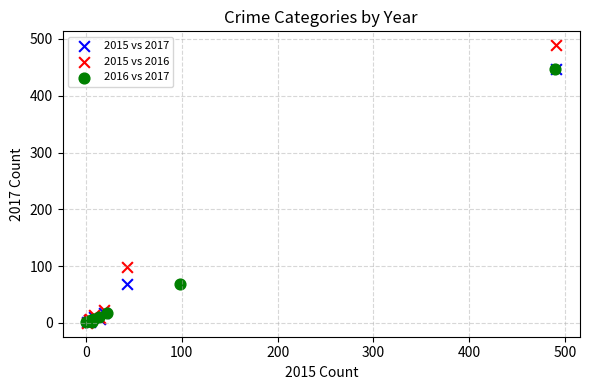

Which series reaches the maximum Y coordinate?

2015 vs 2016